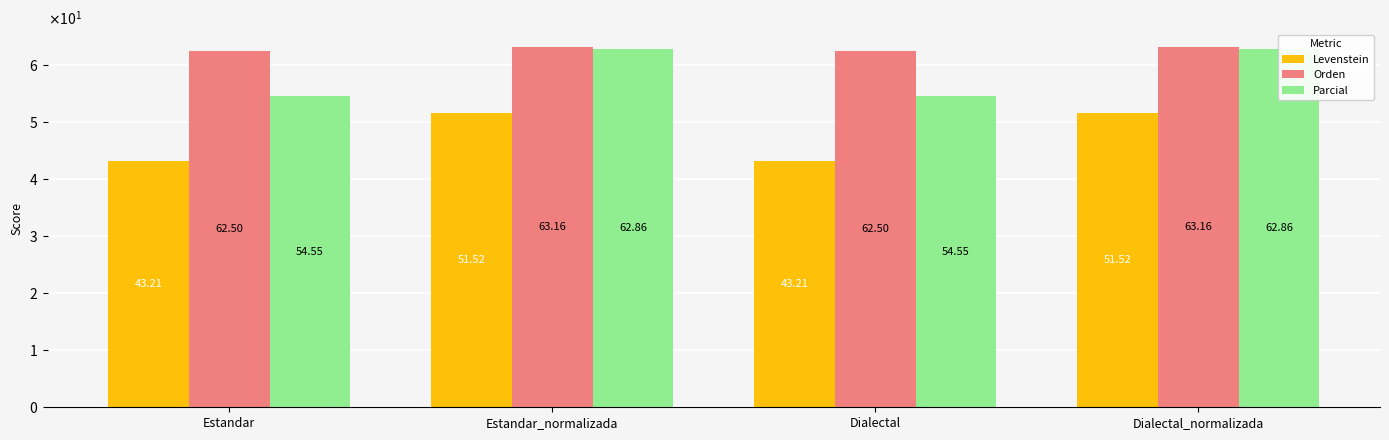

What is the difference between the second highest and second lowest values in the Parcial series?

8.3